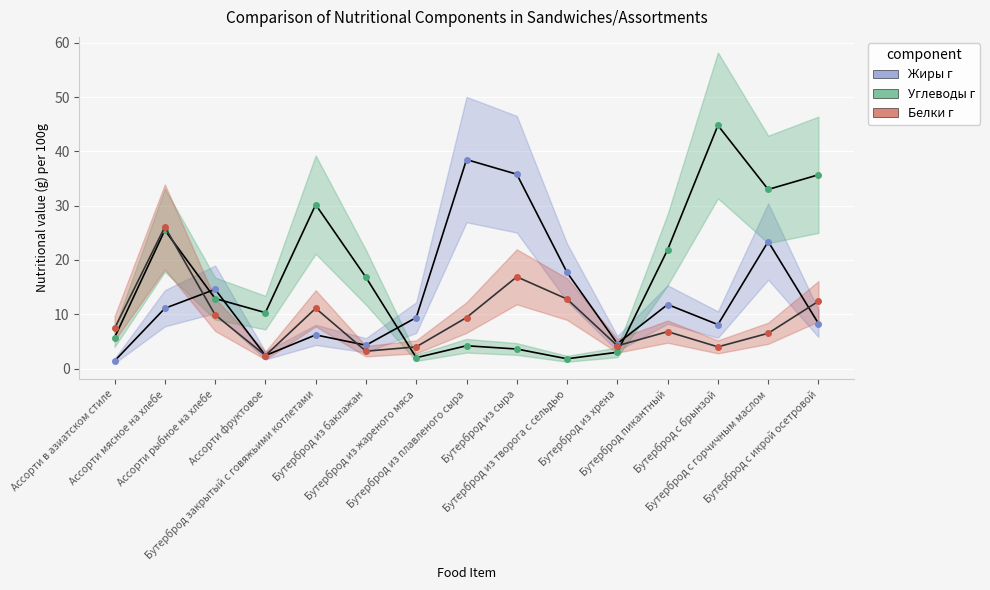

What is the label of the 13th point from the right?

Ассорти рыбное на хлебе